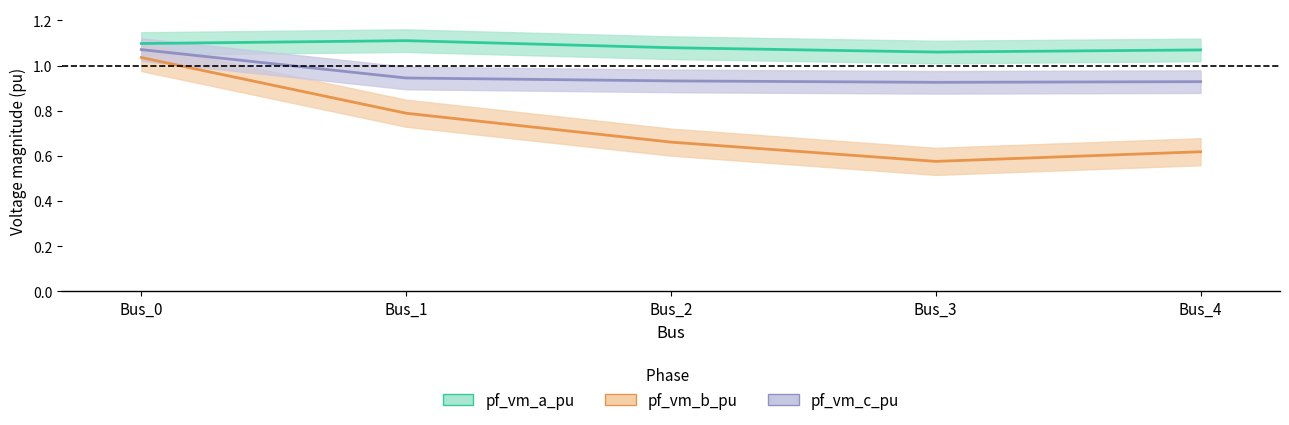

Reading right to left, transcribe all the data shown in this chart.

pf_vm_a_pu: Bus_4=1.1	Bus_3=1.1	Bus_2=1.1	Bus_1=1.1	Bus_0=1.1
pf_vm_b_pu: Bus_4=0.6	Bus_3=0.6	Bus_2=0.7	Bus_1=0.8	Bus_0=1.0
pf_vm_c_pu: Bus_4=0.9	Bus_3=0.9	Bus_2=0.9	Bus_1=0.9	Bus_0=1.1